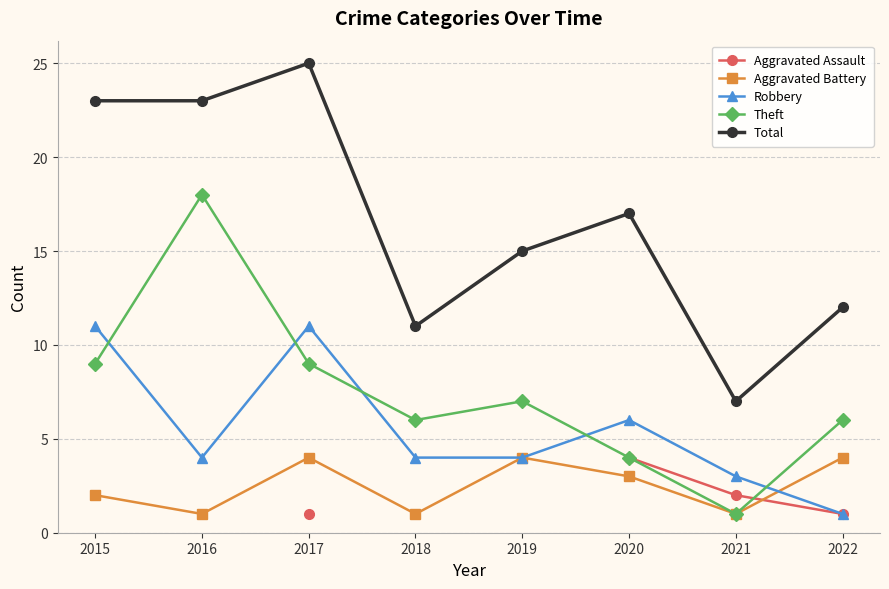

What is the difference between the maximum and minimum values in the Total series?

18